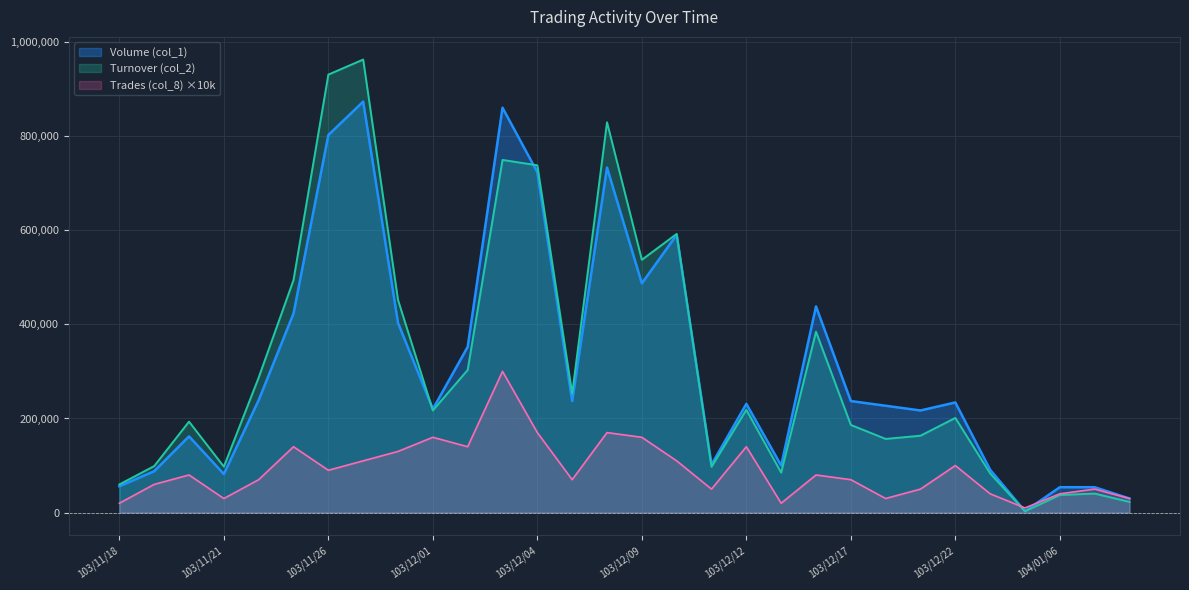

How many lines are shown in the chart?

3